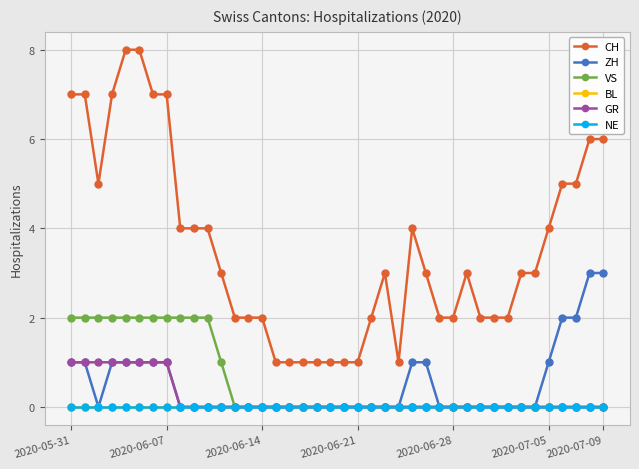

Does the chart have visible grid lines?

Yes